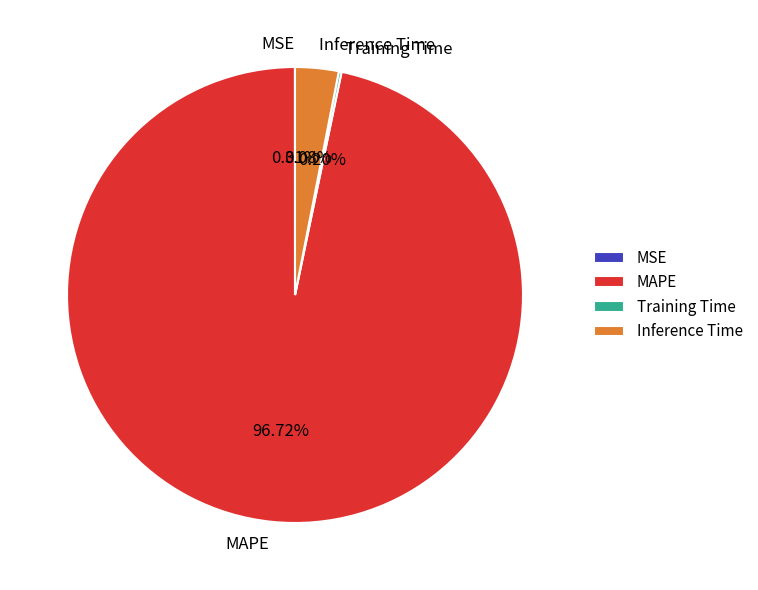

Do Inference Time and MAPE together represent more than half of the pie?

Yes